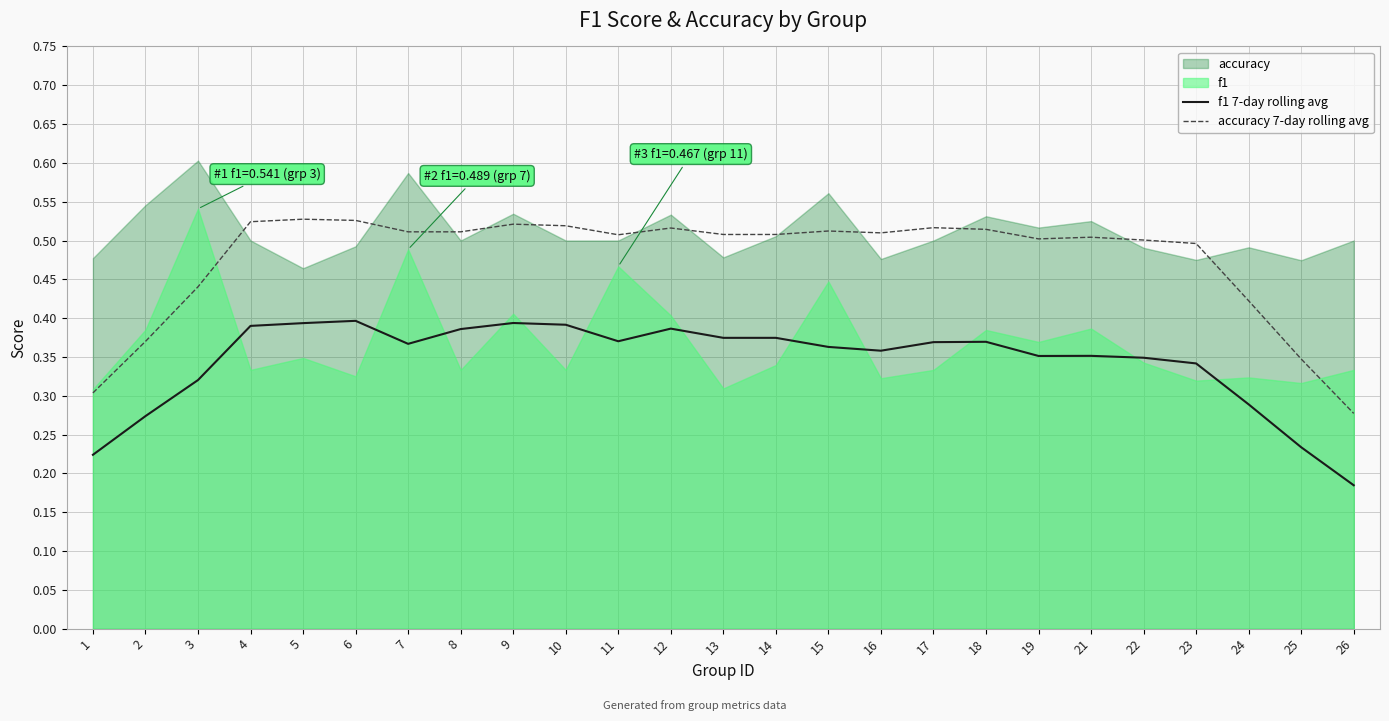

Is the value of accuracy 7-day rolling avg at 26 greater than the value of f1 7-day rolling avg at 25?

Yes